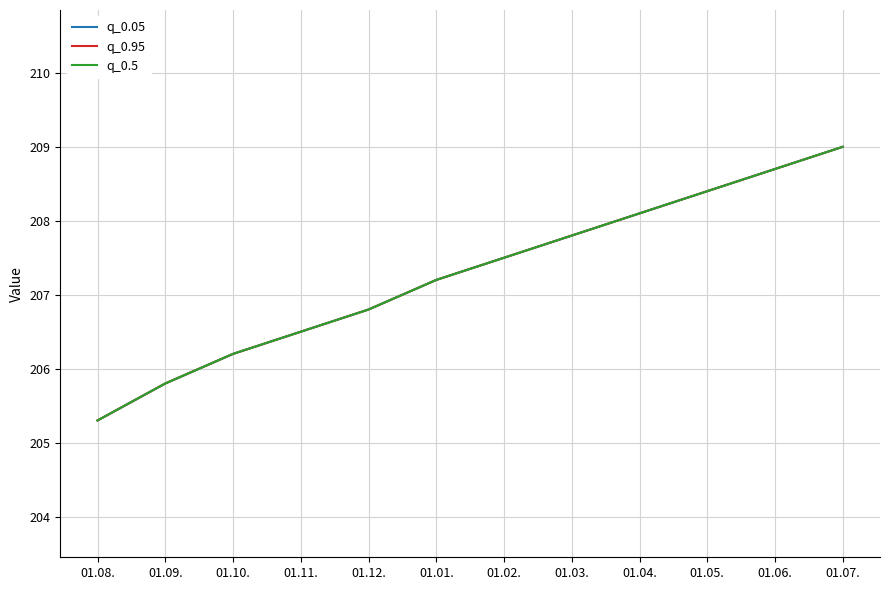

Reading left to right, list all the values displayed in this chart.

q_0.05: 01.08.=205.3	01.09.=205.8	01.10.=206.2	01.11.=206.5	01.12.=206.8	01.01.=207.2	01.02.=207.5	01.03.=207.8	01.04.=208.1	01.05.=208.4	01.06.=208.7	01.07.=209.0
q_0.95: 01.08.=205.3	01.09.=205.8	01.10.=206.2	01.11.=206.5	01.12.=206.8	01.01.=207.2	01.02.=207.5	01.03.=207.8	01.04.=208.1	01.05.=208.4	01.06.=208.7	01.07.=209.0
q_0.5: 01.08.=205.3	01.09.=205.8	01.10.=206.2	01.11.=206.5	01.12.=206.8	01.01.=207.2	01.02.=207.5	01.03.=207.8	01.04.=208.1	01.05.=208.4	01.06.=208.7	01.07.=209.0